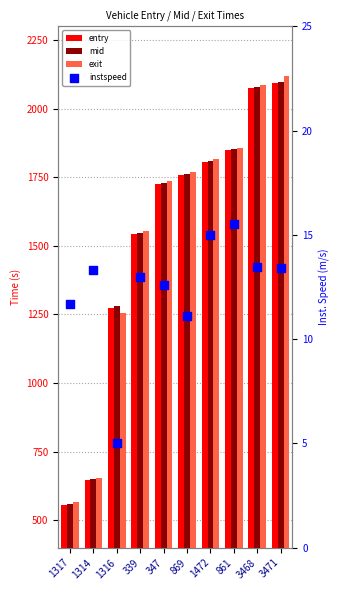

Which series has the largest total across all categories?

exit